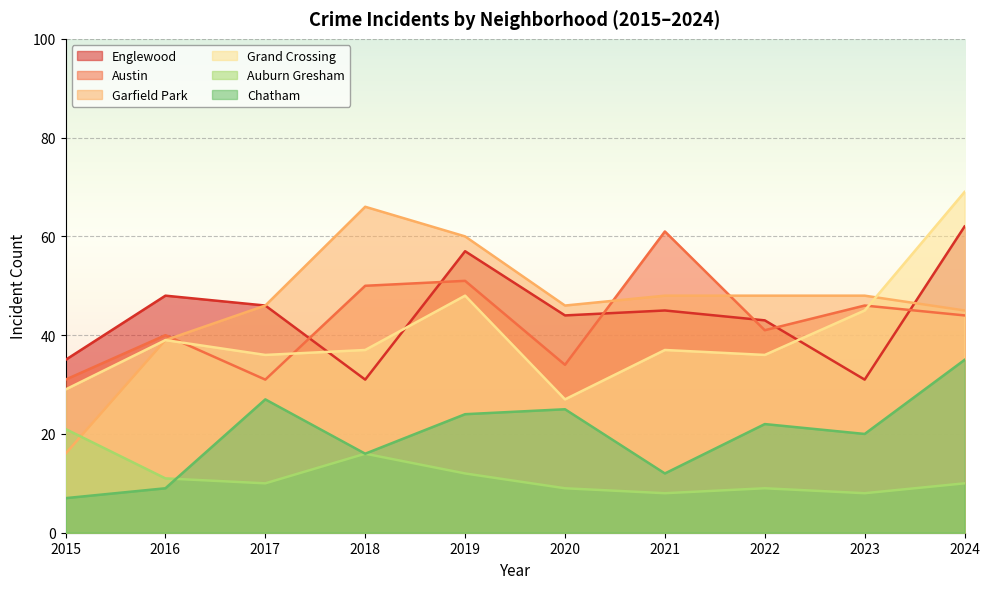

How many data points in Grand Crossing are above 37?

4